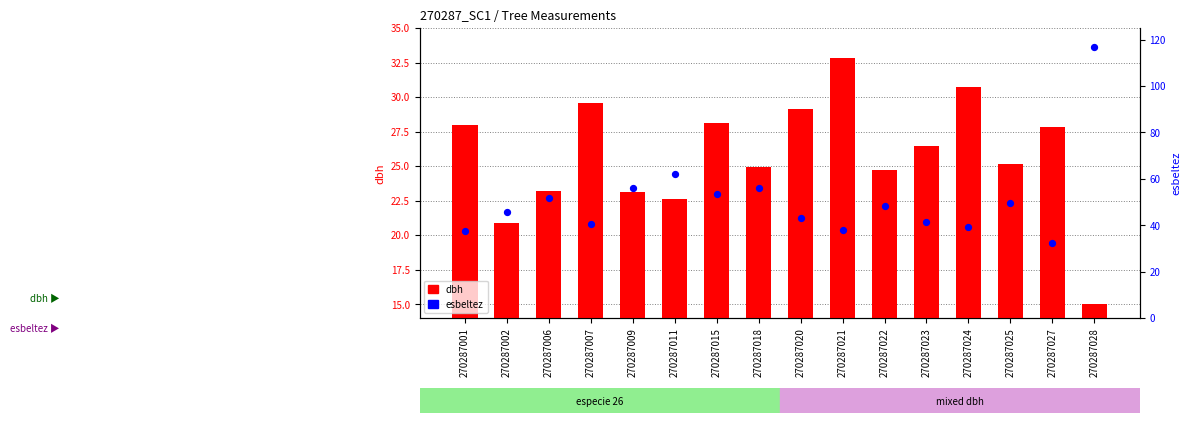

Is the value of esbeltez at 270287002 greater than the value of dbh at 270287015?

Yes